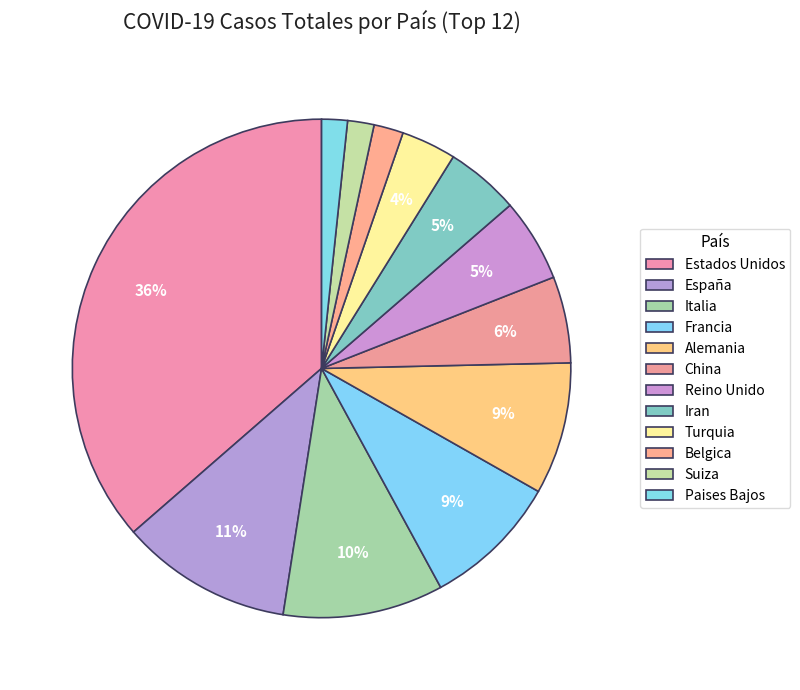

Rank the categories by value from lowest to highest.

Paises Bajos, Suiza, Belgica, Turquia, Iran, Reino Unido, China, Alemania, Francia, Italia, España, Estados Unidos